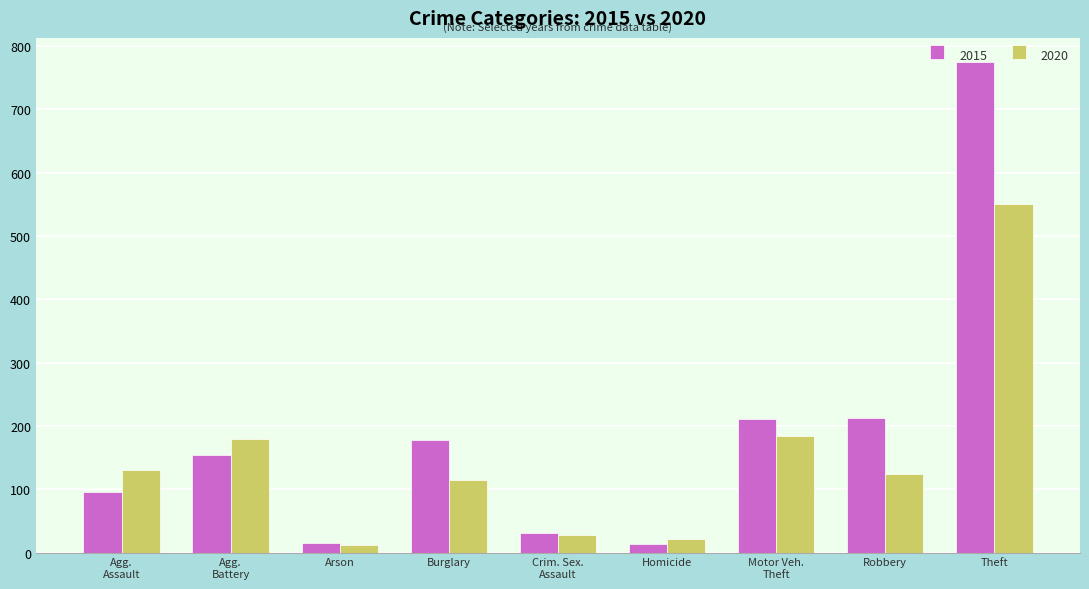

Rank the series by their maximum value, from highest to lowest.

2015, 2020